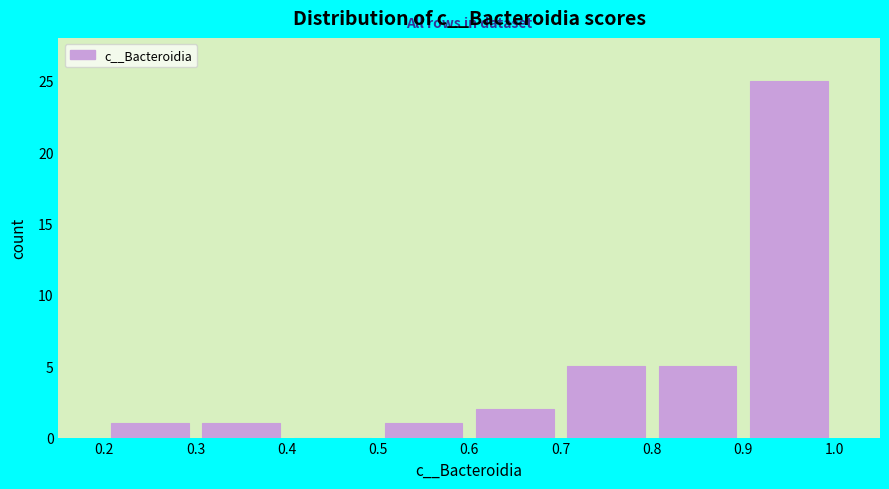

Reading left to right, transcribe this chart: for each bar, give the range it covers on the x-axis and its height. The values are not printed on the chart, so give them approximately, as read against the axis.

0.2 to 0.3: 1
0.3 to 0.4: 1
0.4 to 0.5: 0
0.5 to 0.6: 1
0.6 to 0.7: 2
0.7 to 0.8: 5
0.8 to 0.9: 5
0.9 to 1.0: 25